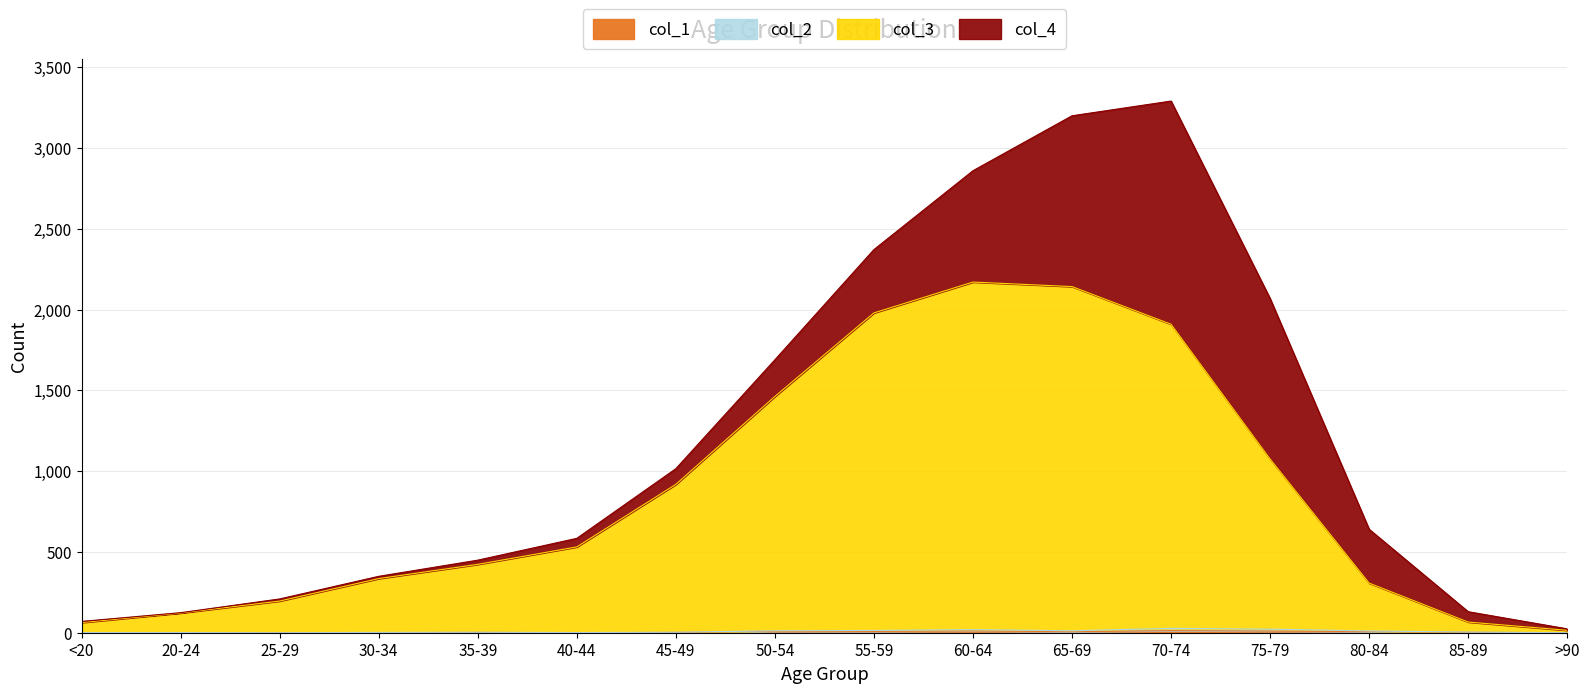

Does the chart display data point markers on the line(s)?

No